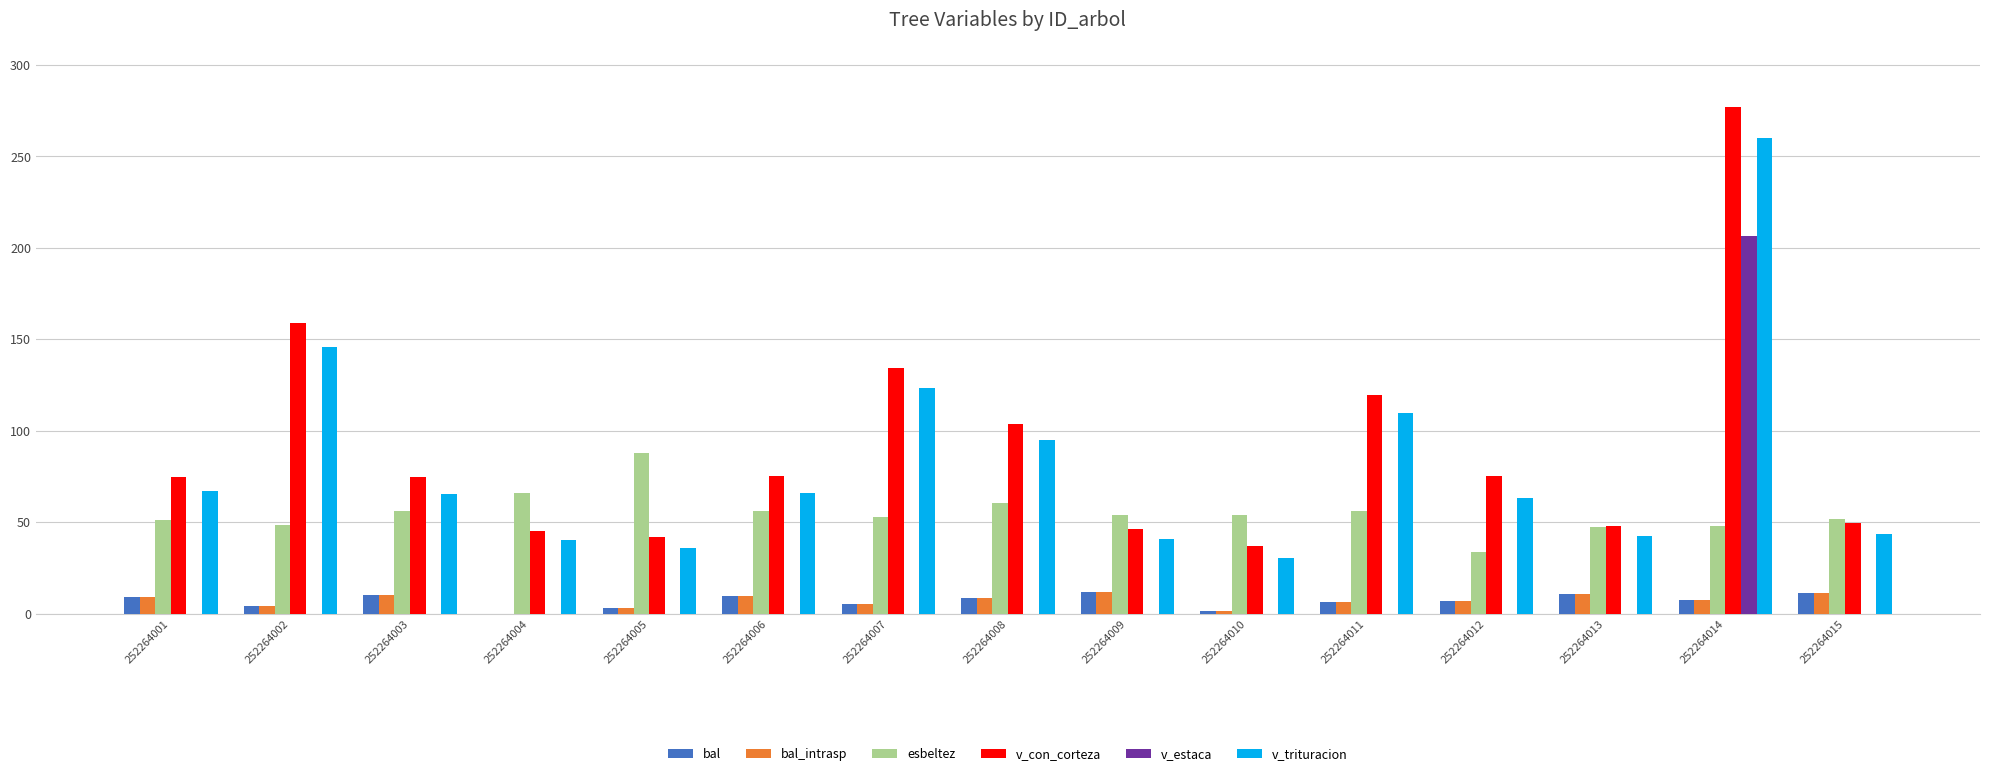

Between 252264001 and 252264009, which series saw the biggest shift?

v_con_corteza